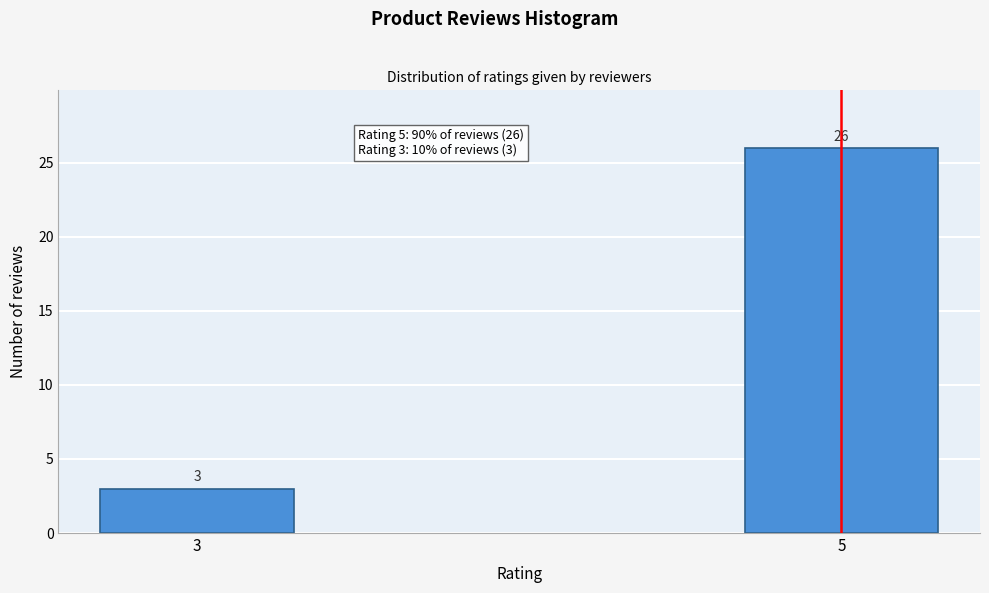

Reading left to right, list all the values displayed in this chart.

3	26